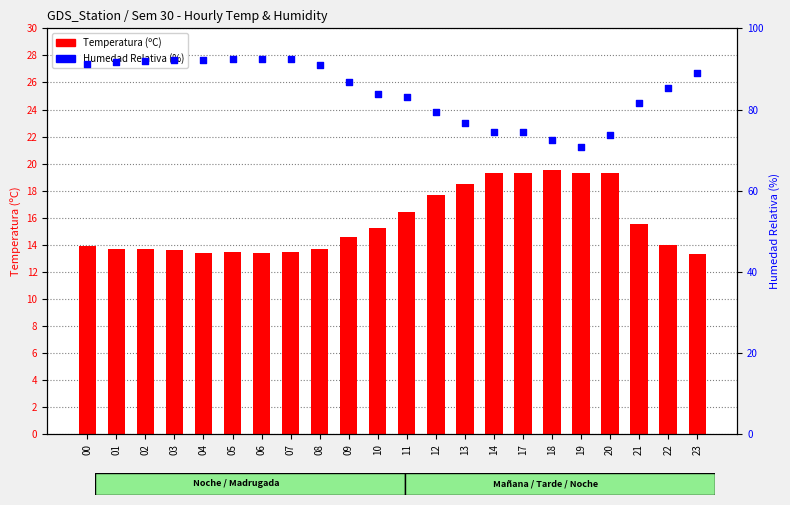

Which series has the widest spread of Y values?

Humedad Relativa (%)